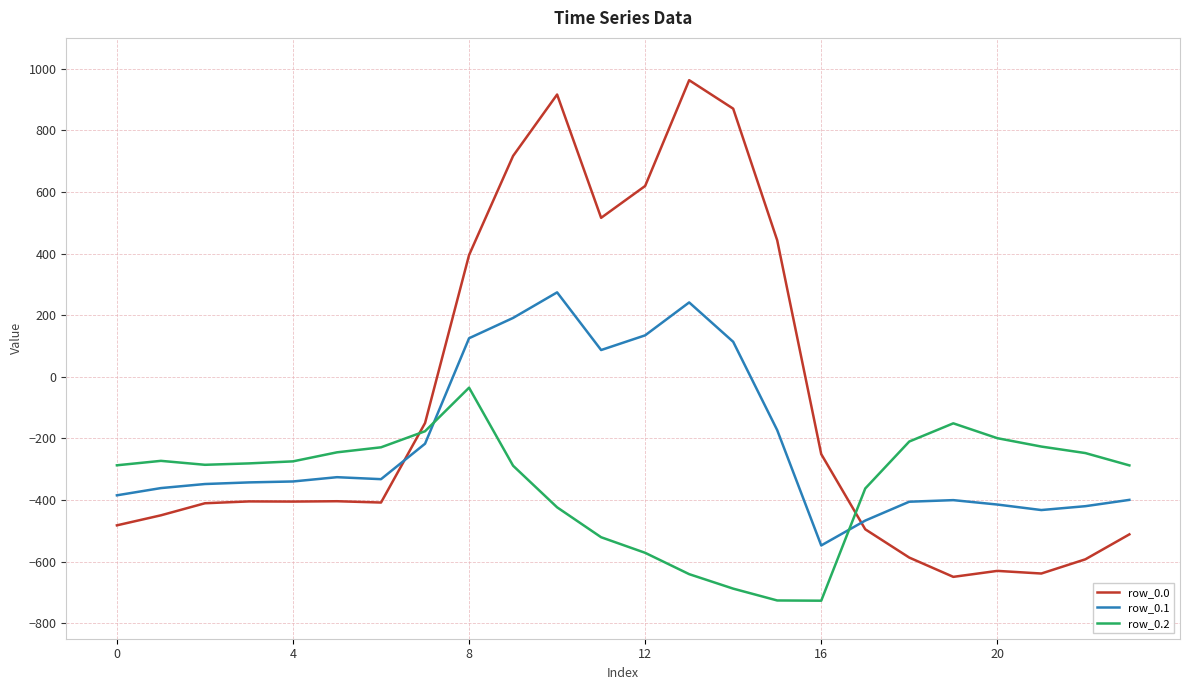

Rank the series by their average value, from lowest to highest.

row_0.2, row_0.1, row_0.0